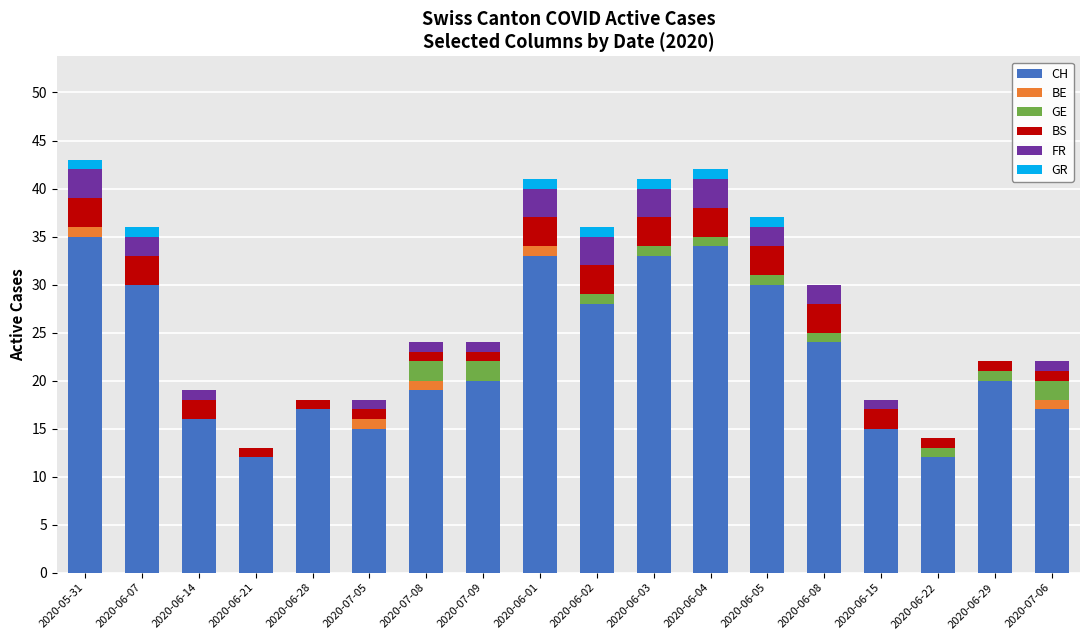

The value of BS at 2020-05-31 is 3. True or false?

True